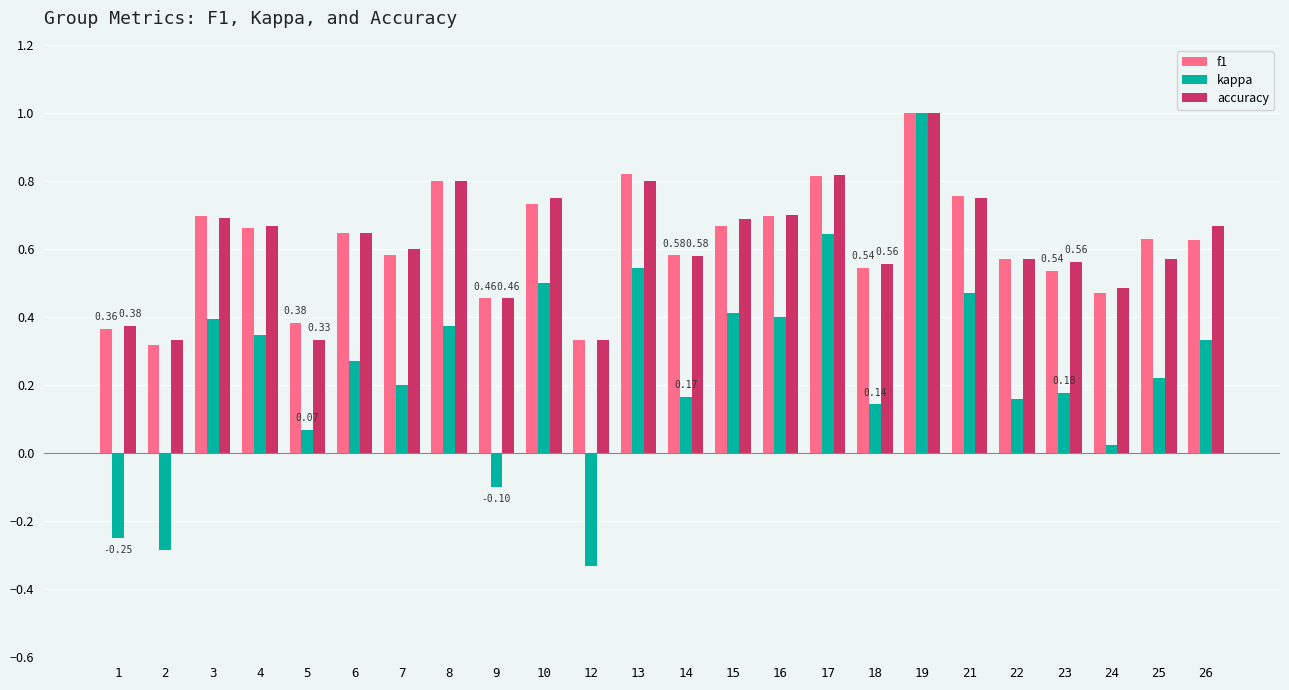

The value of kappa at 26 is 0.1. True or false?

False